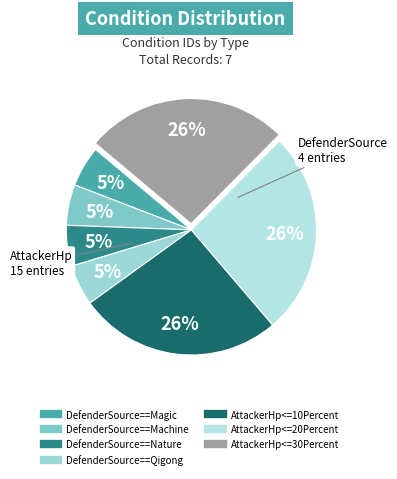

How many slices are in this pie chart?

7